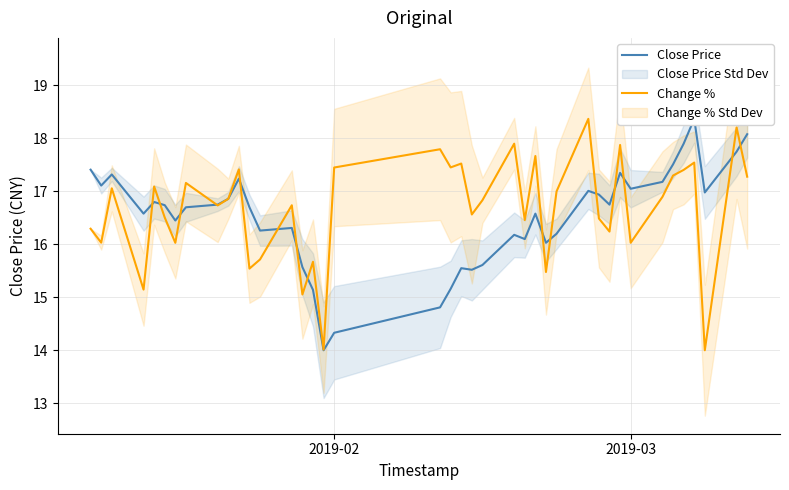

How many interior local valleys does the Close Price series have?

11